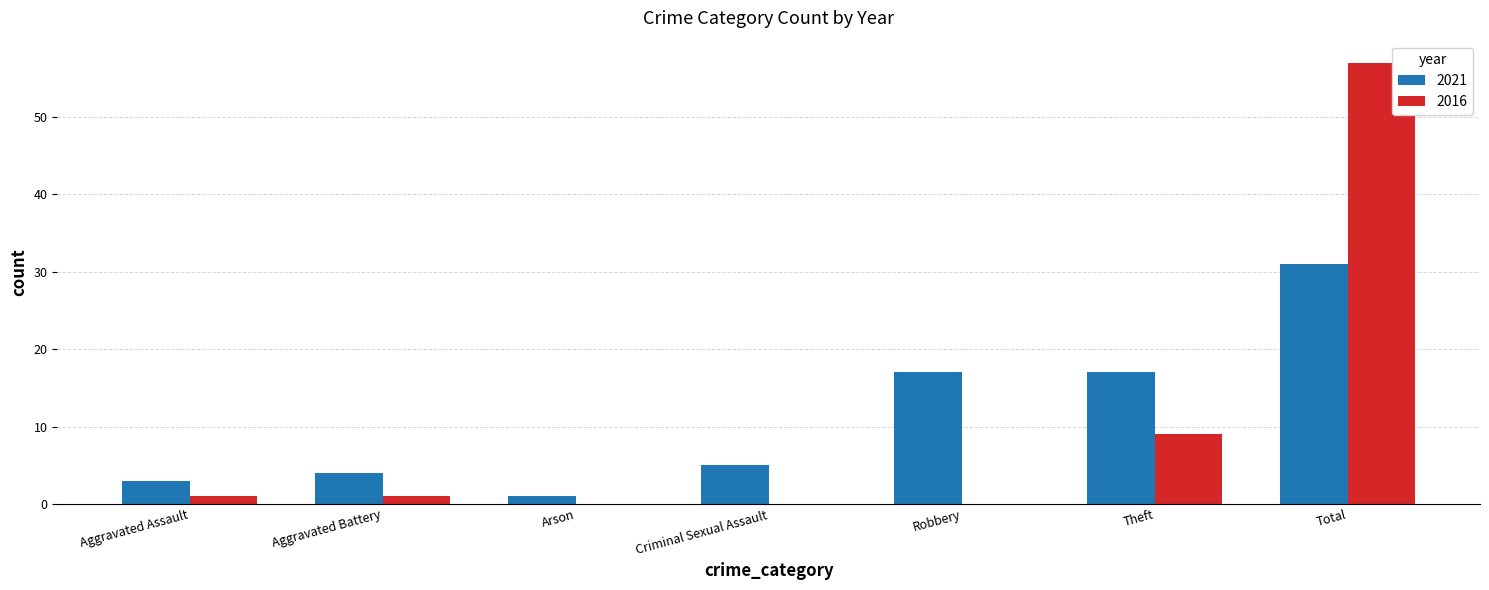

Reading left to right, list all the values displayed in this chart.

2021: Aggravated Assault=3	Aggravated Battery=4	Arson=1	Criminal Sexual Assault=5	Robbery=17	Theft=17	Total=31
2016: Aggravated Assault=1	Aggravated Battery=1	Arson=0	Criminal Sexual Assault=0	Robbery=0	Theft=9	Total=57